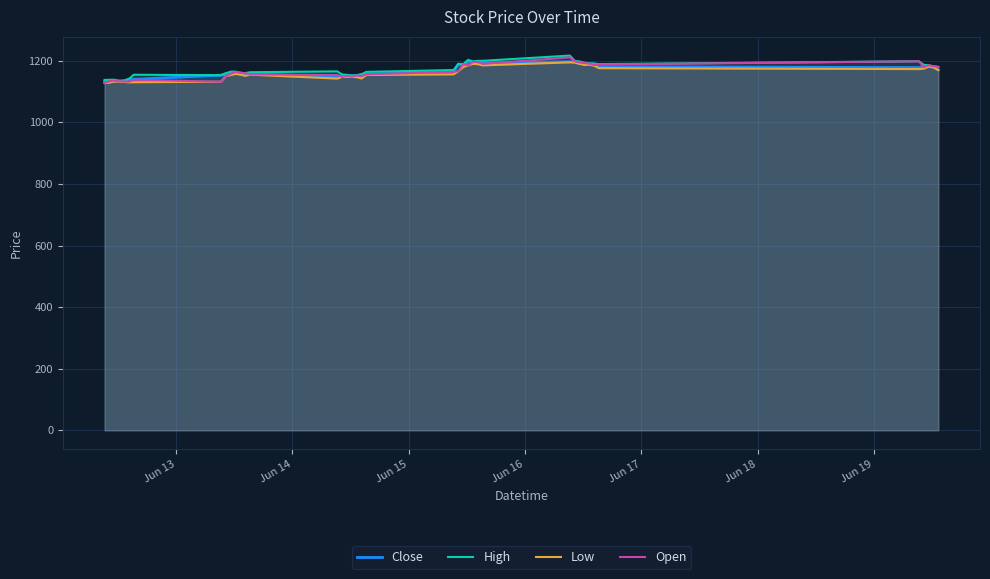

What is the smallest value displayed?

1127.5